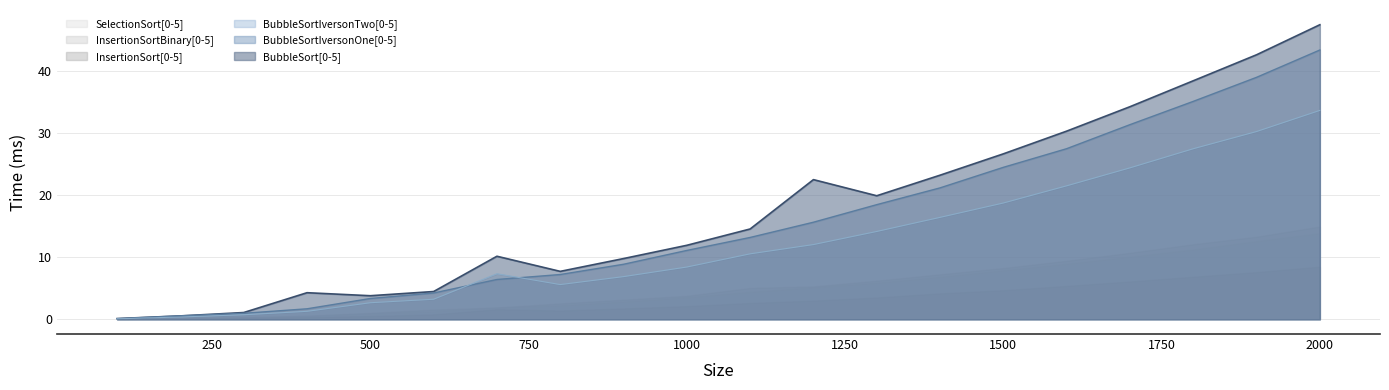

At which category is the sum across all series the highest?

2000